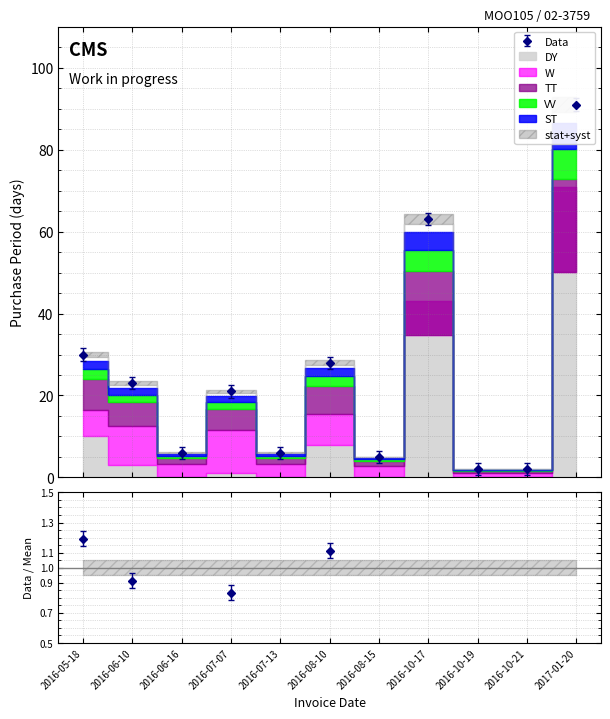

What is the greatest value displayed?

91